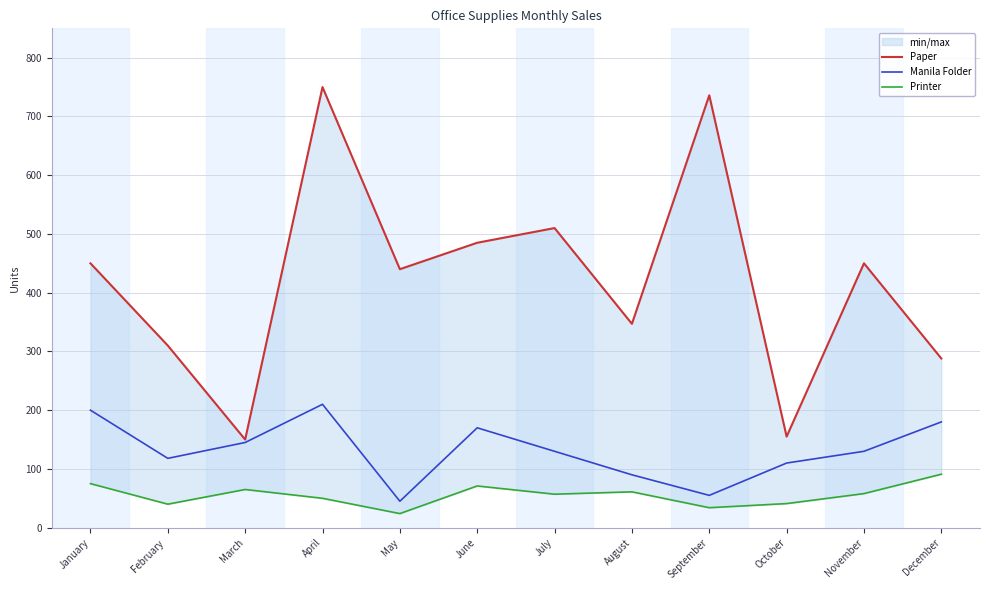

True or false: Printer and Paper intersect in this chart.

False